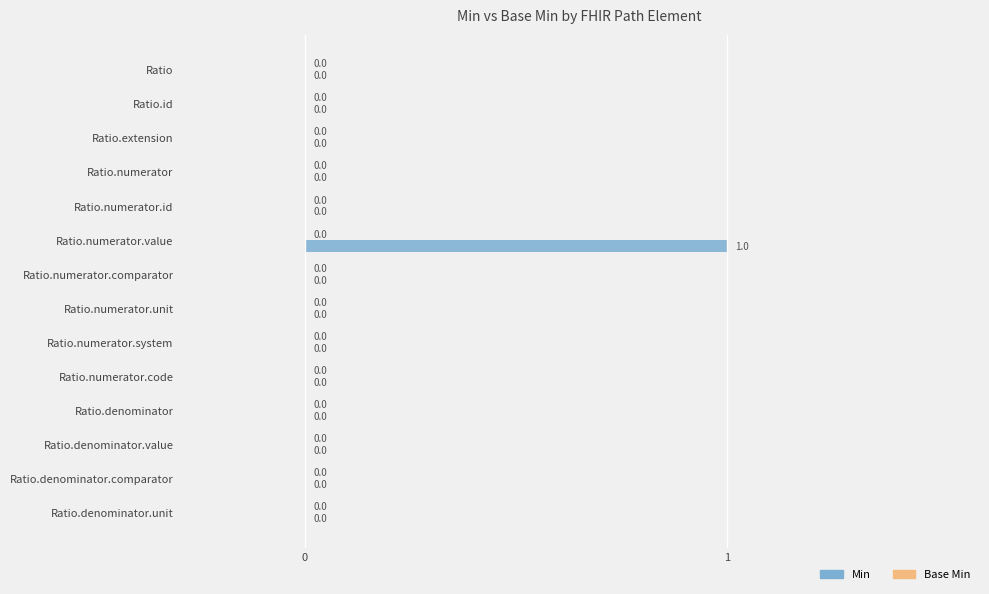

Reading top to bottom, transcribe all the data shown in this chart.

Ratio=0	Ratio.id=0	Ratio.extension=0	Ratio.numerator=0	Ratio.numerator.id=0	Ratio.numerator.value=1	Ratio.numerator.comparator=0	Ratio.numerator.unit=0	Ratio.numerator.system=0	Ratio.numerator.code=0	Ratio.denominator=0	Ratio.denominator.value=0	Ratio.denominator.comparator=0	Ratio.denominator.unit=0